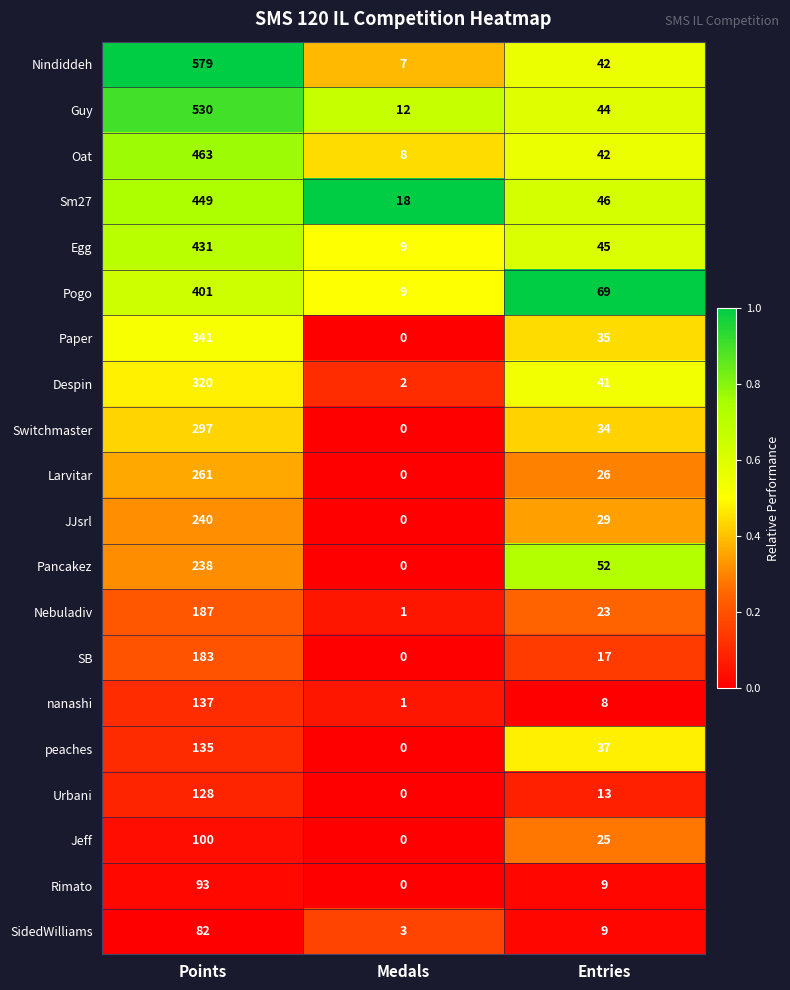

Is it true that Nindiddeh equals 579 at Points?

True